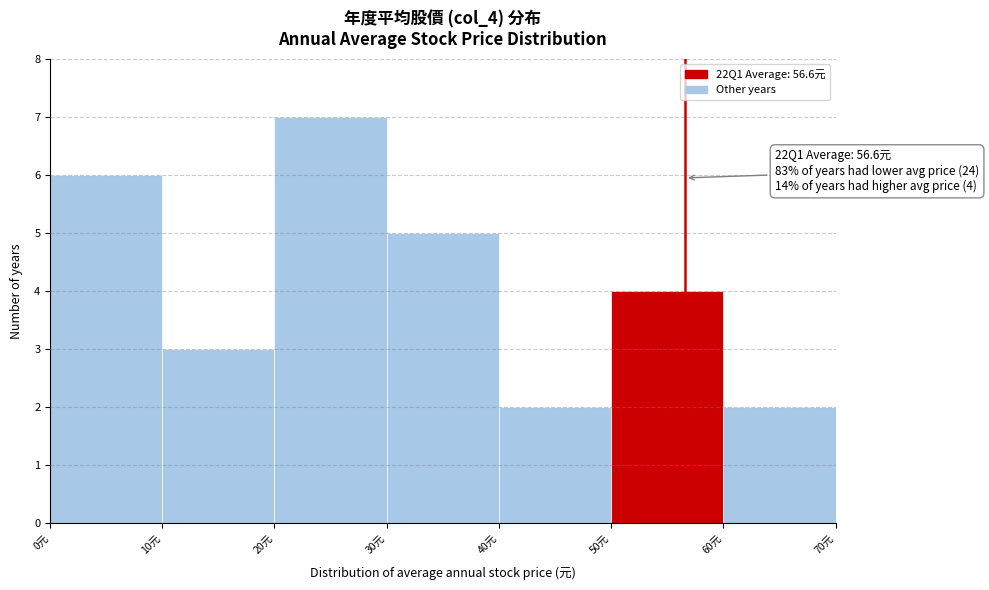

Over which range of the x-axis is the bar tallest?

20 to 30